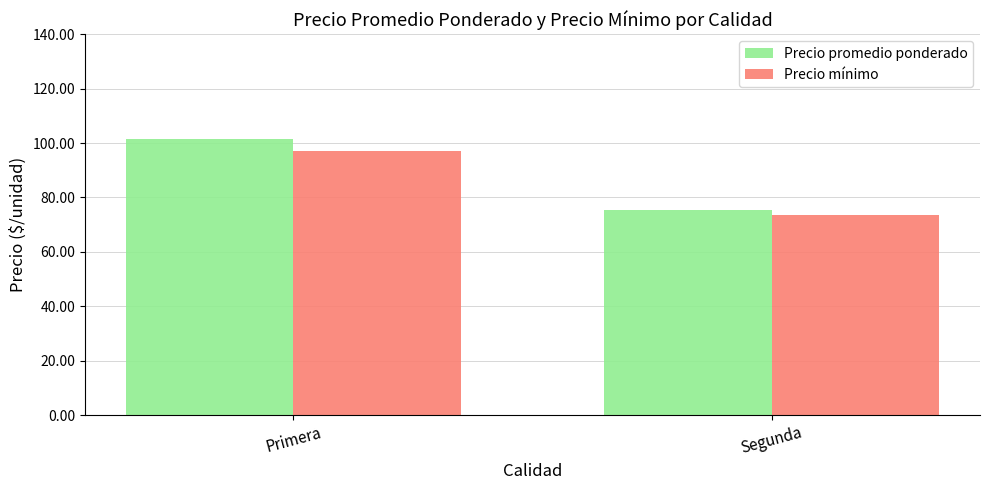

How many values in the Precio promedio ponderado series exceed 101?

1